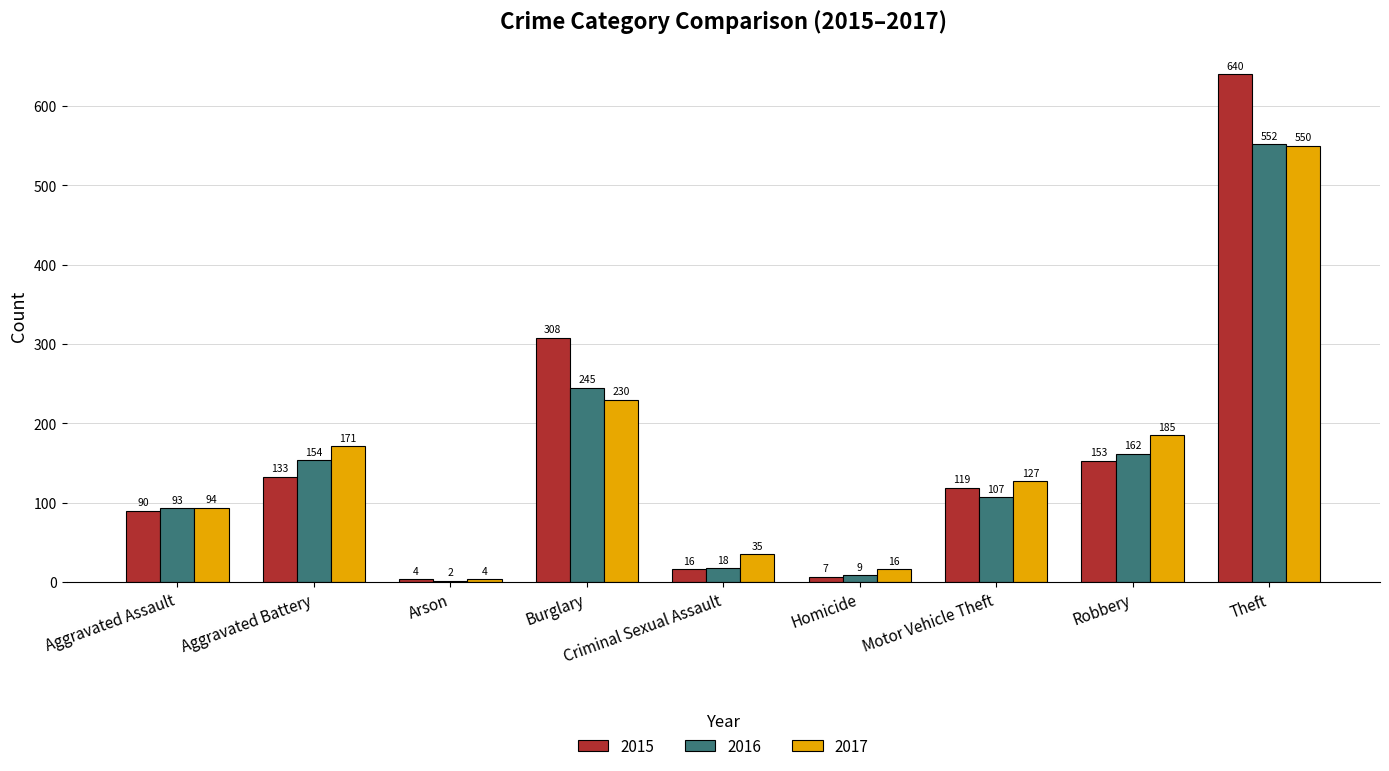

Which series changed the most between Aggravated Assault and Arson?

2016